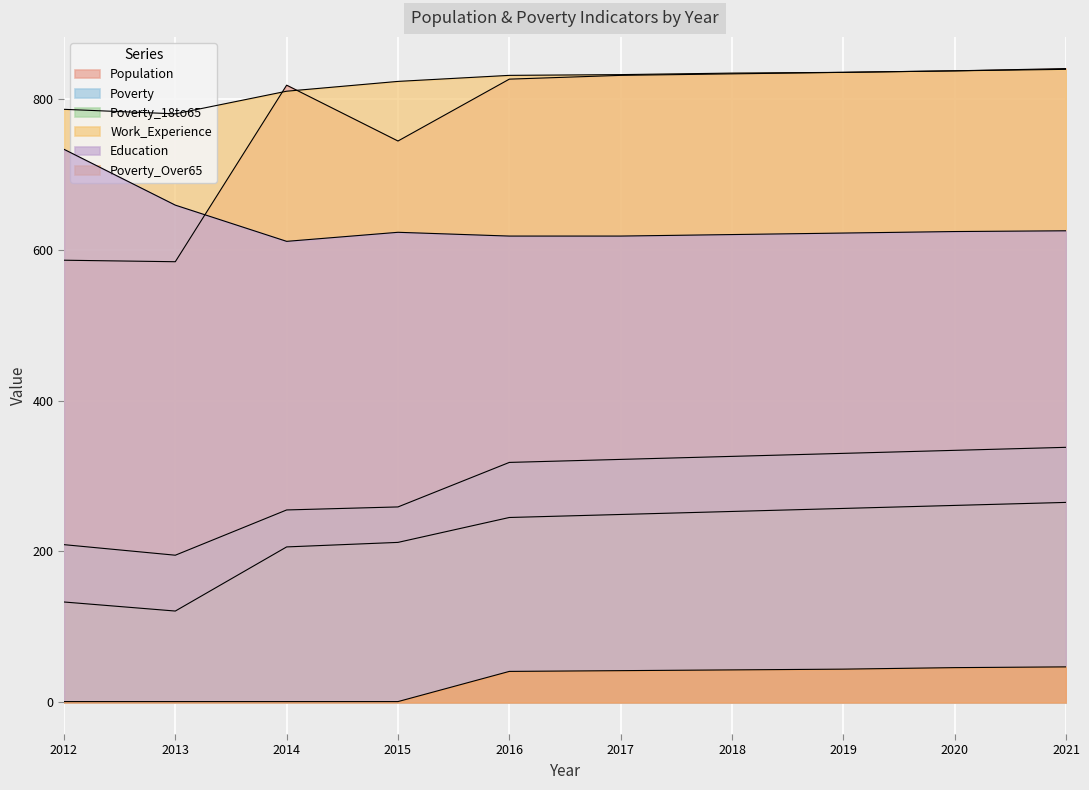

Which category has the lowest value in the Work_Experience series?

2013